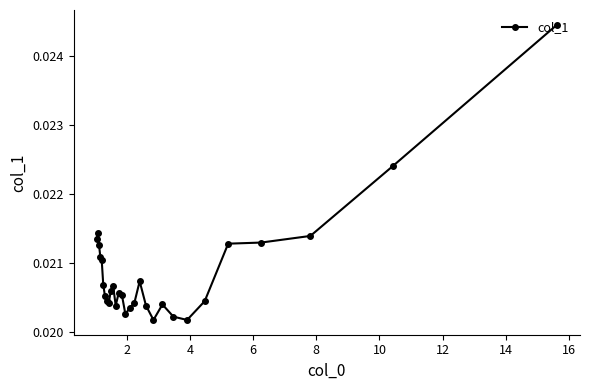

Is this an area chart (filled region under the line)?

No